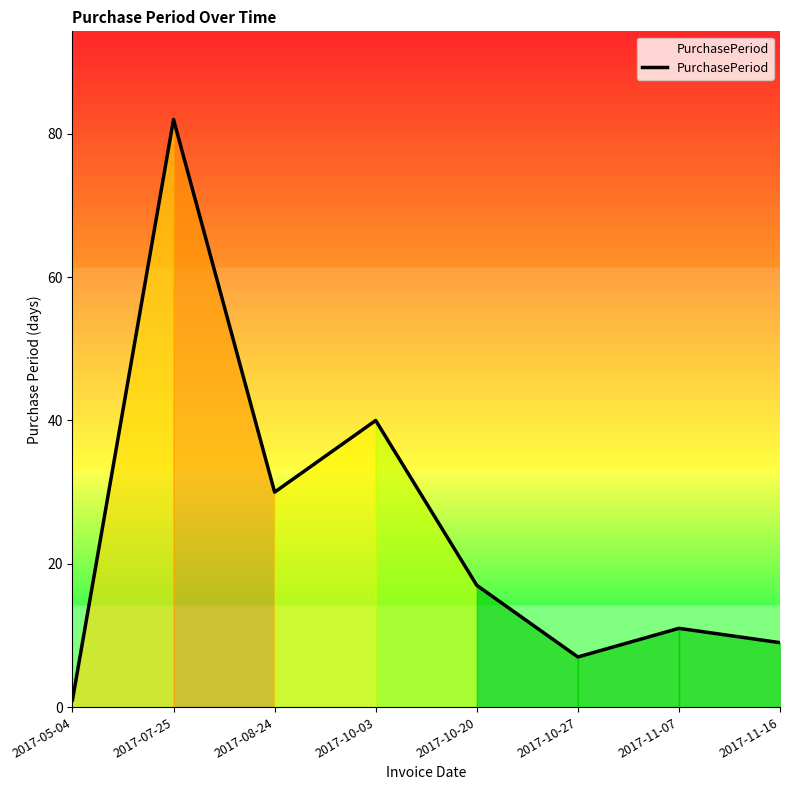

List the labels in order of value, smallest first.

2017-05-04, 2017-10-27, 2017-11-16, 2017-11-07, 2017-10-20, 2017-08-24, 2017-10-03, 2017-07-25